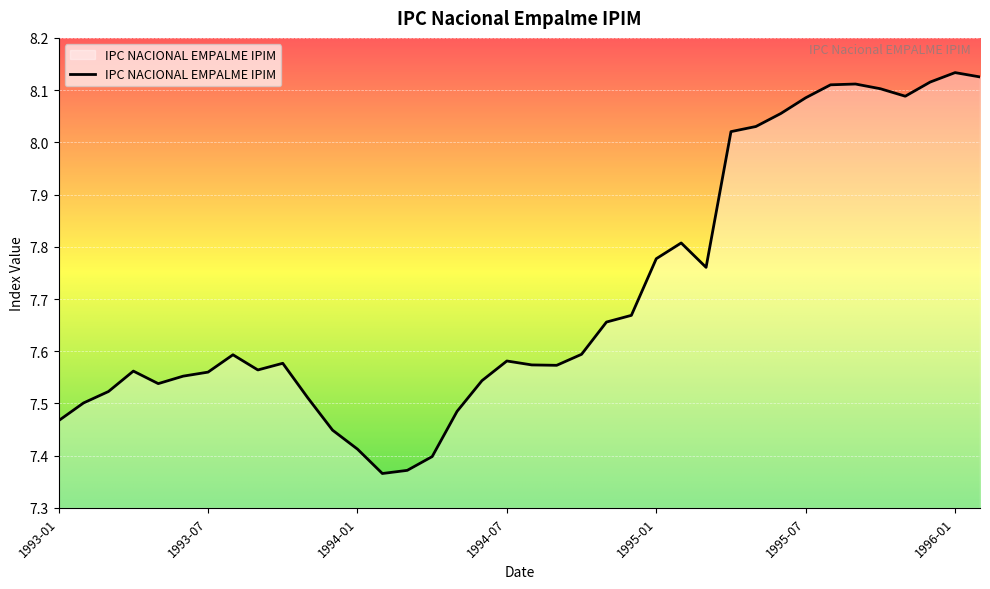

Reading right to left, transcribe all the data shown in this chart.

1996-02=8.1	1996-01=8.1	1995-12=8.1	1995-11=8.1	1995-10=8.1	1995-09=8.1	1995-08=8.1	1995-07=8.1	1995-06=8.1	1995-05=8.0	1995-04=8.0	1995-03=7.8	1995-02=7.8	1995-01=7.8	1994-12=7.7	1994-11=7.7	1994-10=7.6	1994-09=7.6	1994-08=7.6	1994-07=7.6	1994-06=7.5	1994-05=7.5	1994-04=7.4	1994-03=7.4	1994-02=7.4	1994-01=7.4	1993-12=7.4	1993-11=7.5	1993-10=7.6	1993-09=7.6	1993-08=7.6	1993-07=7.6	1993-06=7.6	1993-05=7.5	1993-04=7.6	1993-03=7.5	1993-02=7.5	1993-01=7.5